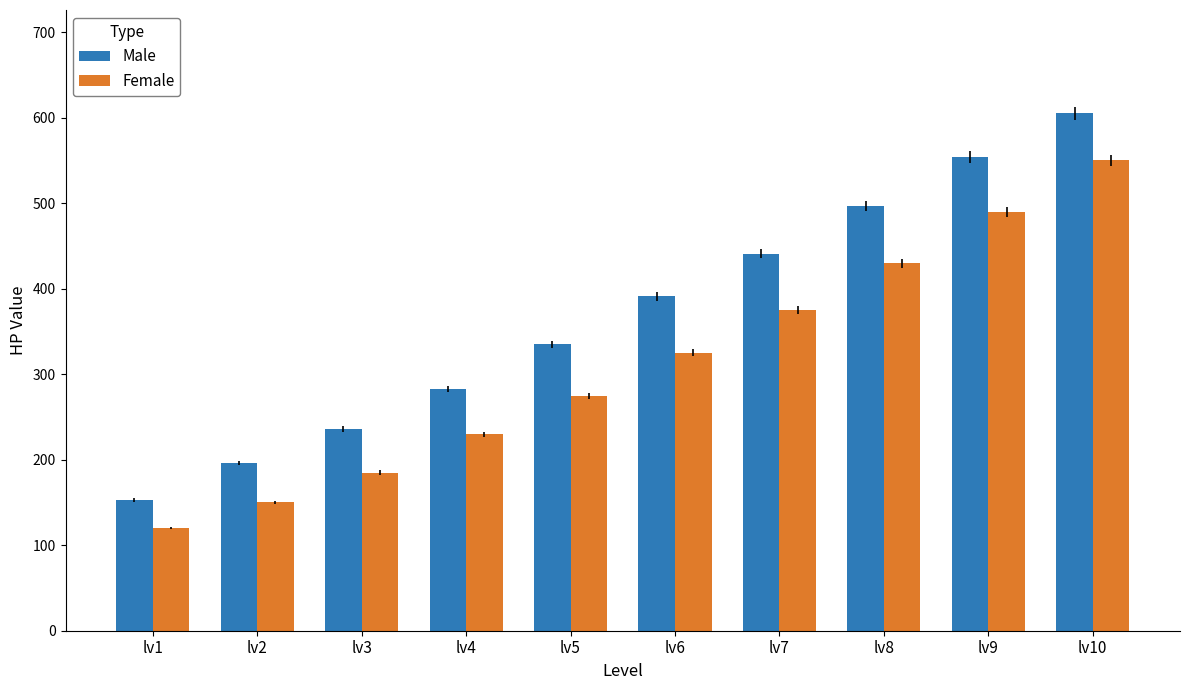

How many bars are there in each group?

2